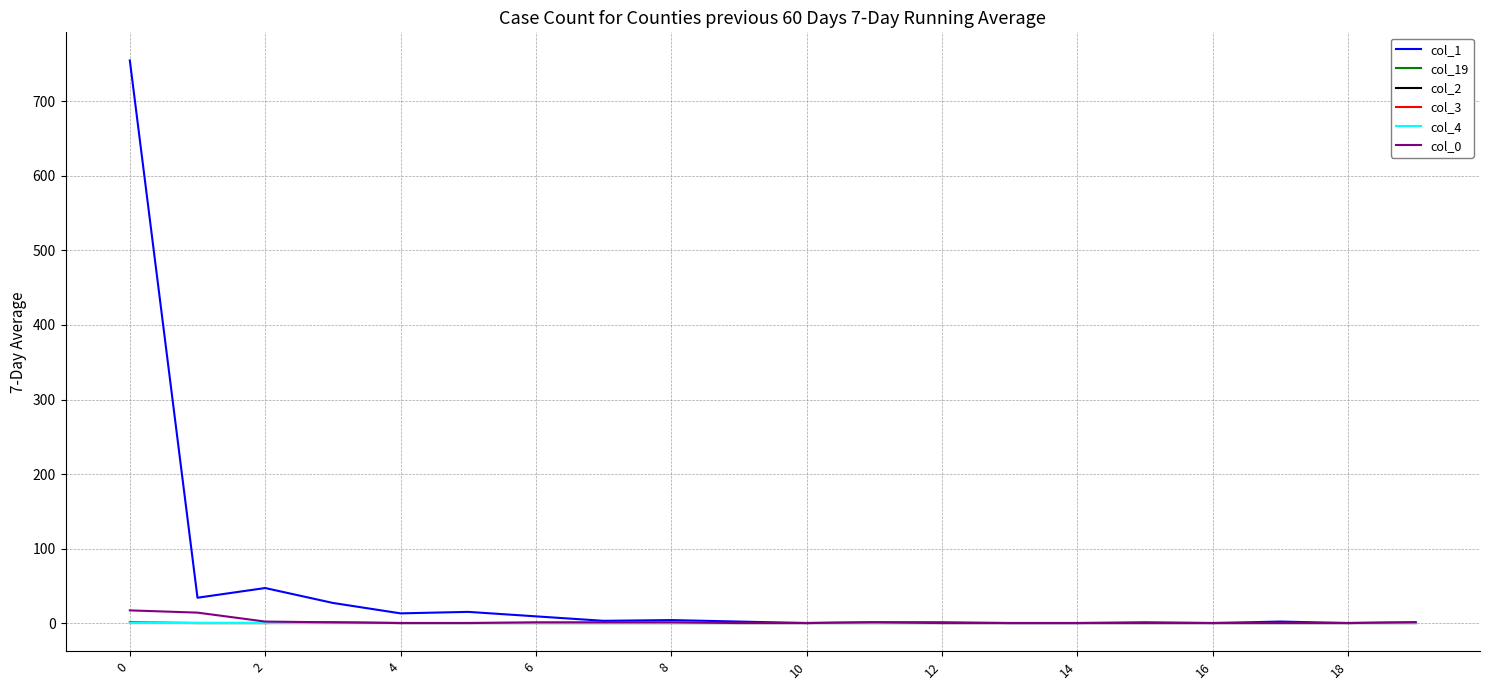

True or false: col_1 and col_0 cross at least once.

False